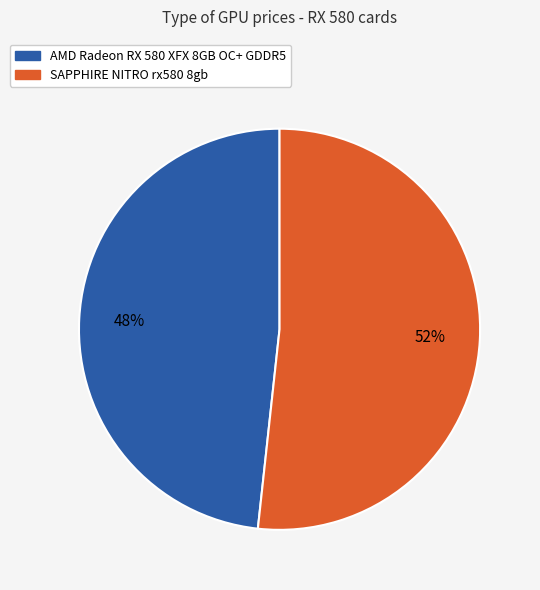

Is the sum of AMD Radeon RX 580 XFX 8GB OC+ GDDR5 and SAPPHIRE NITRO rx580 8gb greater than half?

Yes